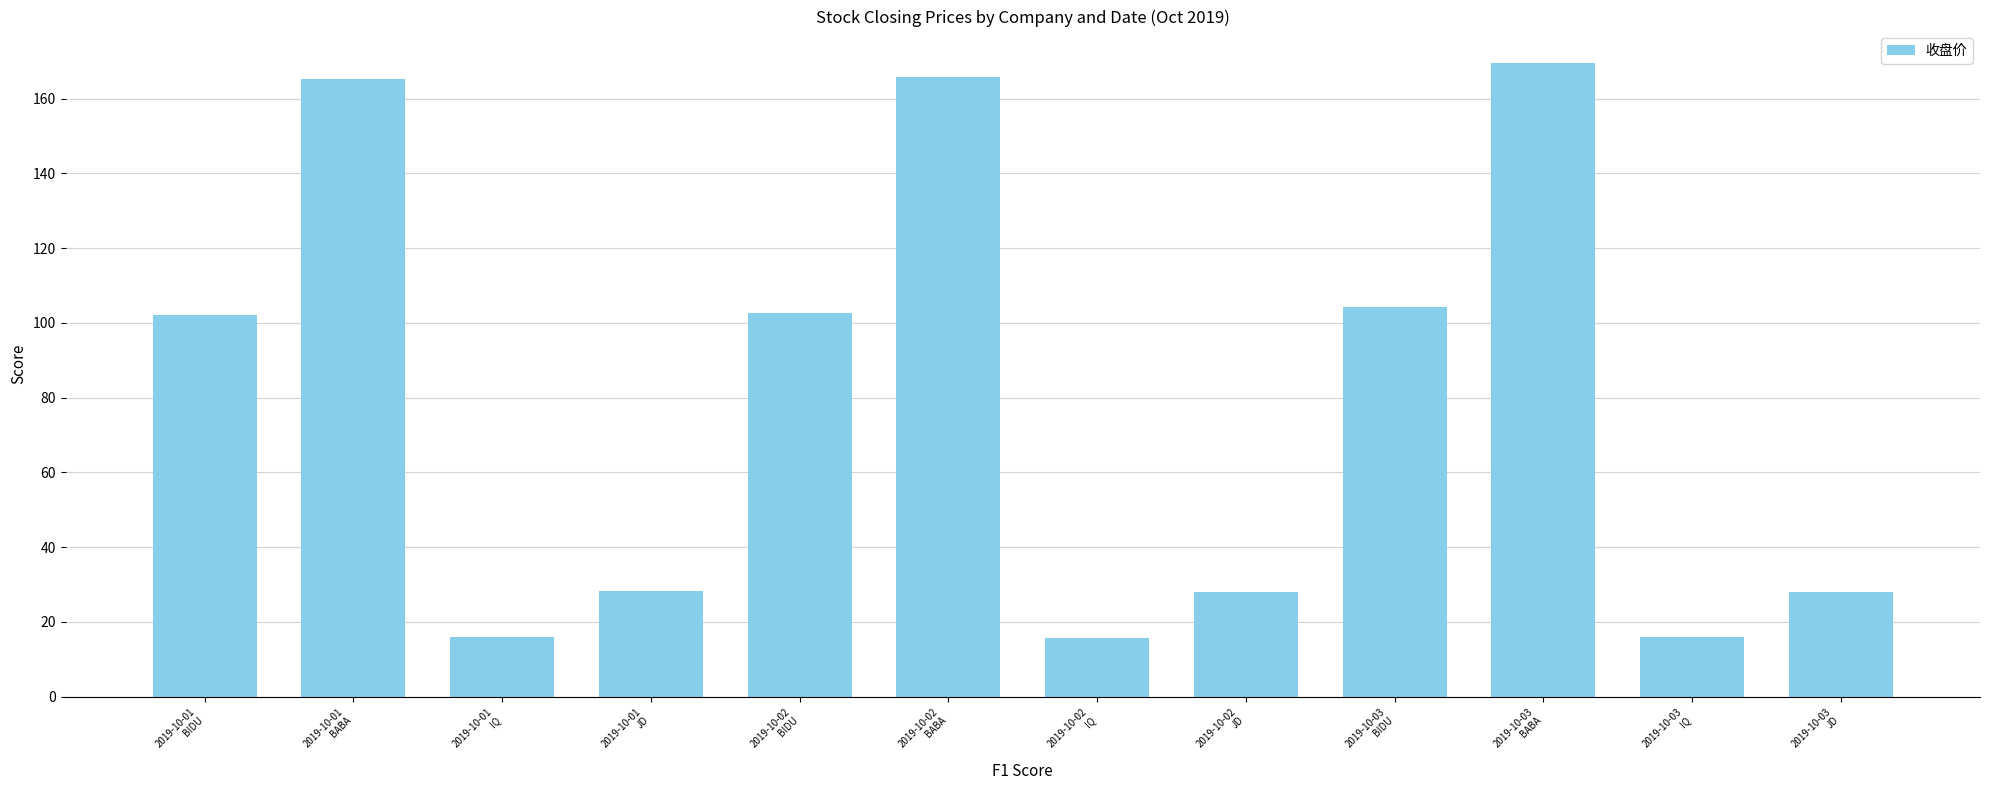

What is the change in value from 2019-10-01
IQ to 2019-10-03
BIDU?

+88.4